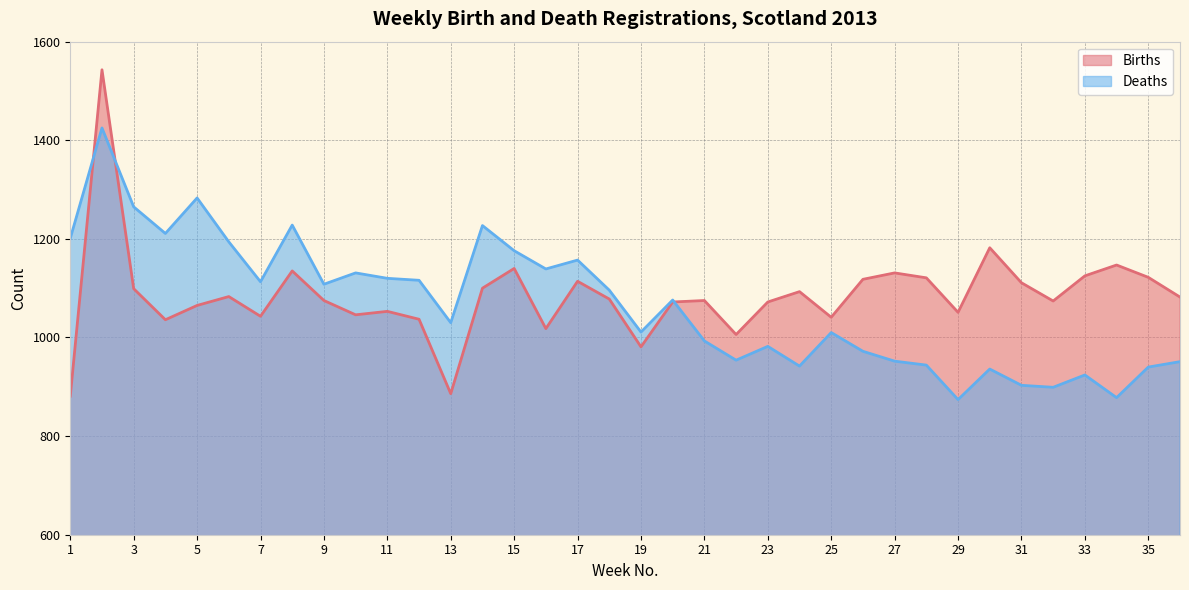

How many data points in Births are less than 1078?

18